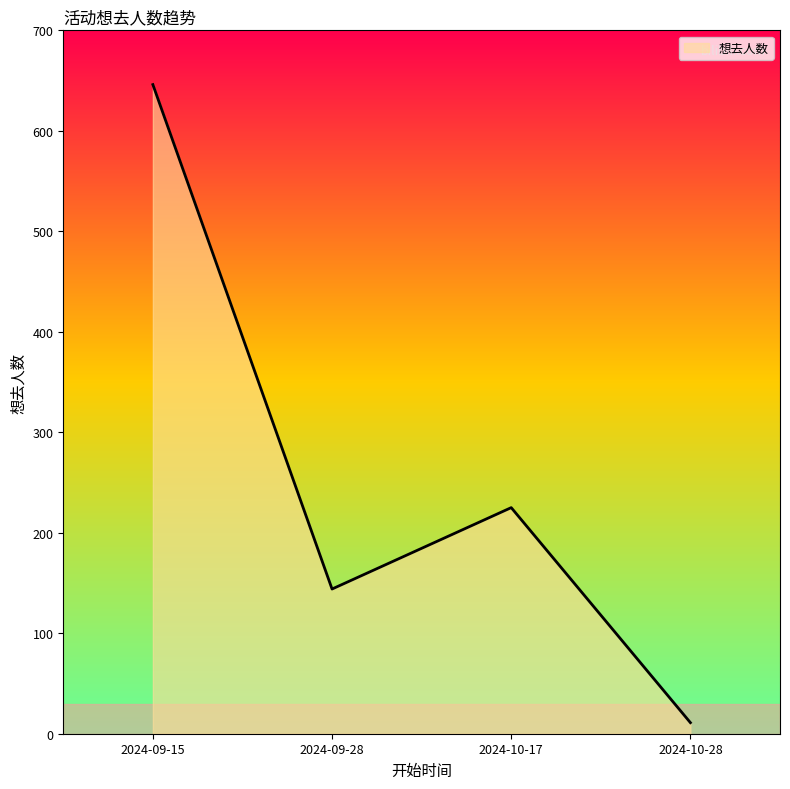

Where is the first local minimum?

2024-09-28